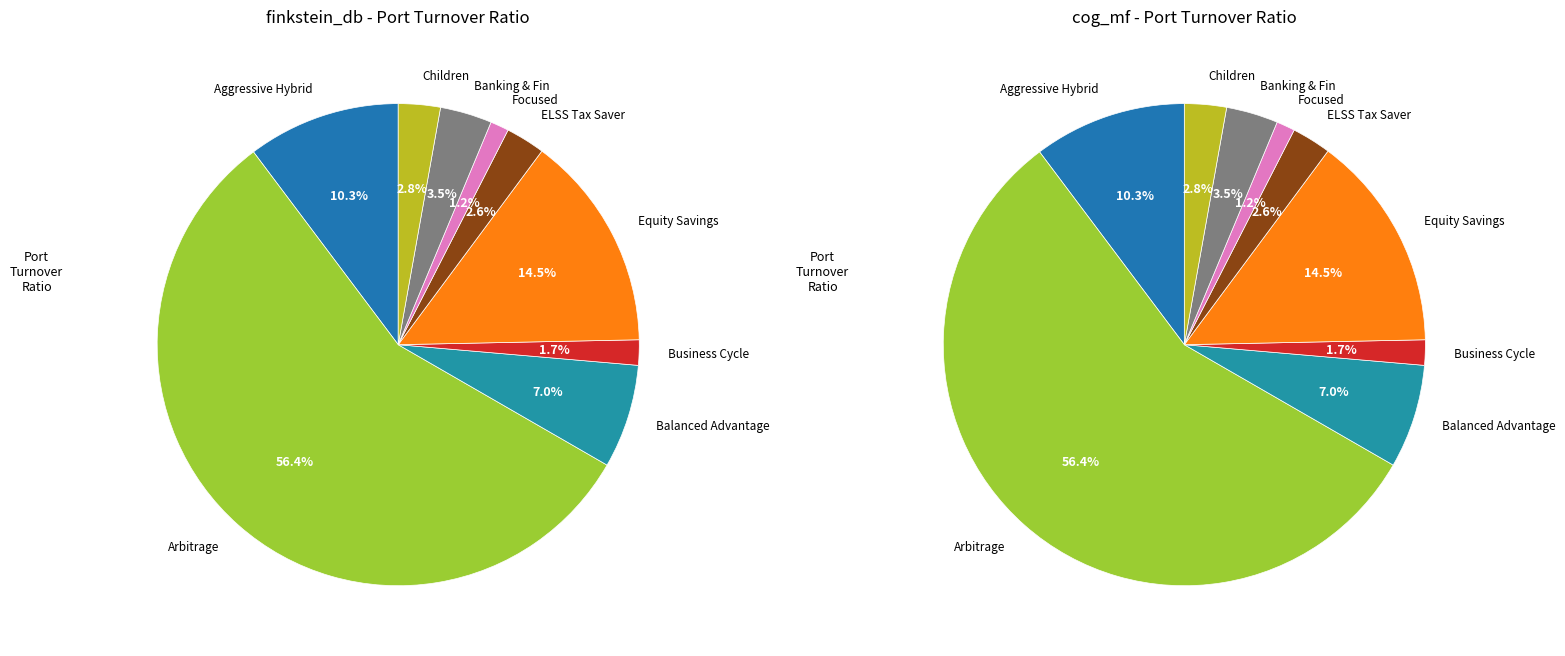

How many segments does this pie chart have?

9